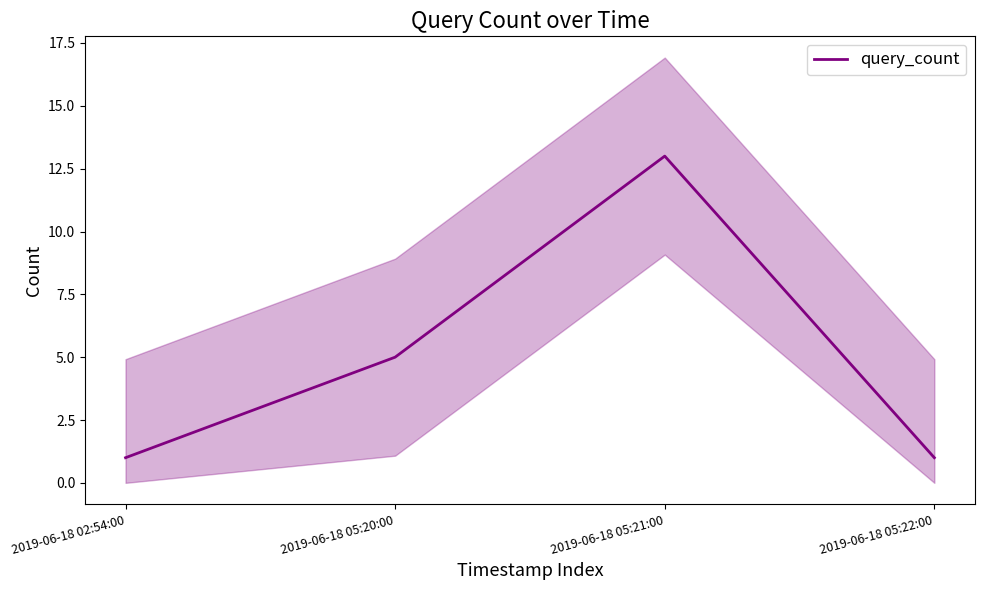

At which category does the chart reach its minimum across all series?

2019-06-18 02:54:00